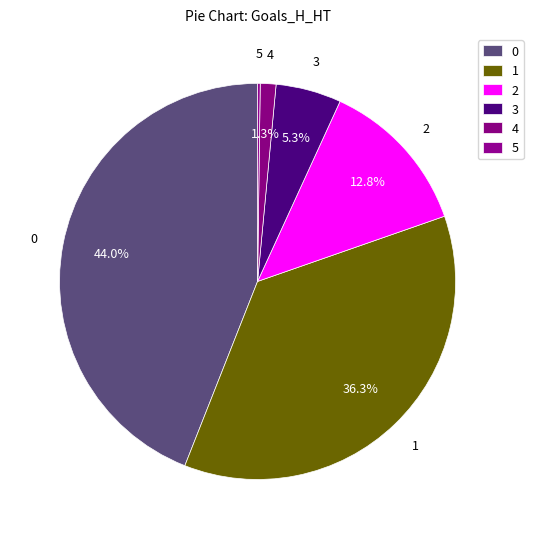

Does 5 represent more than half of the total?

No